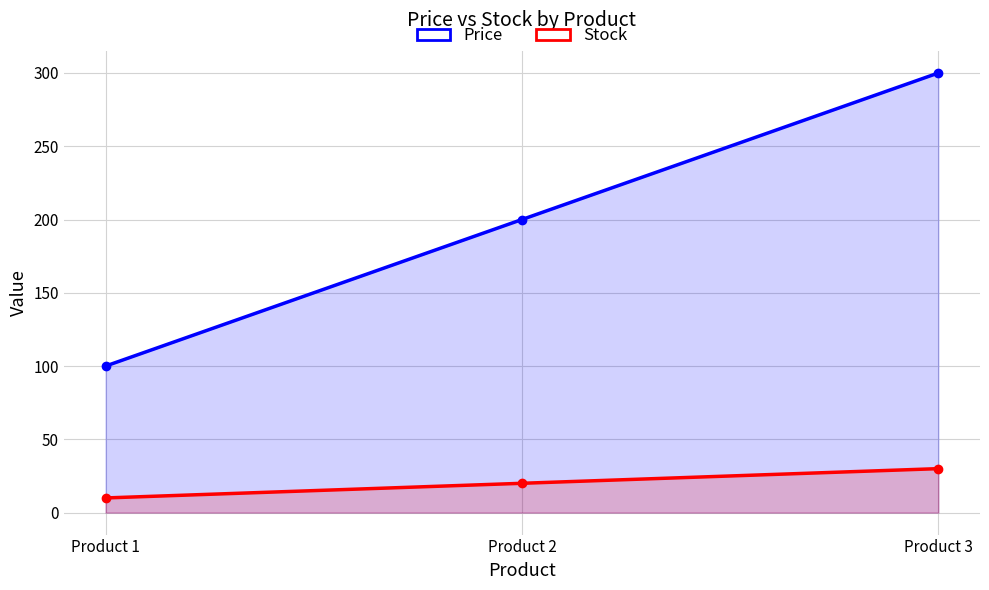

At which label does Price reach its peak?

Product 3